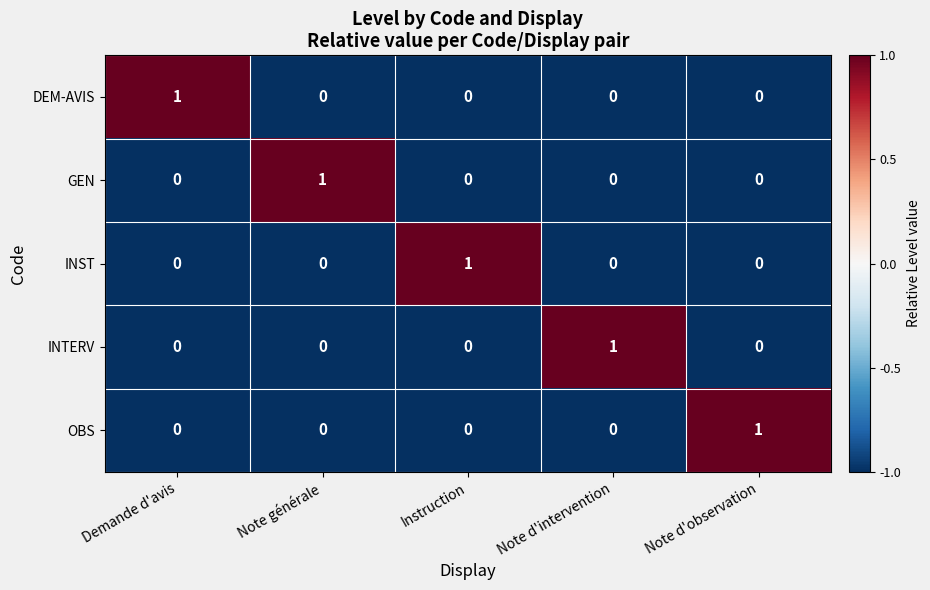

Which category has the highest value in the INTERV series?

Note d'intervention